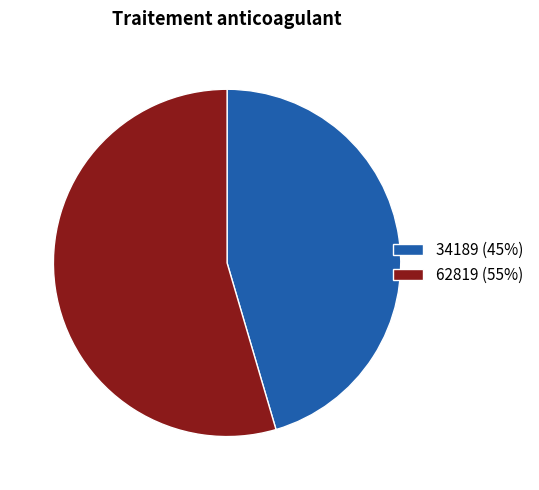

Between 34189 and 62819, which is larger?

62819